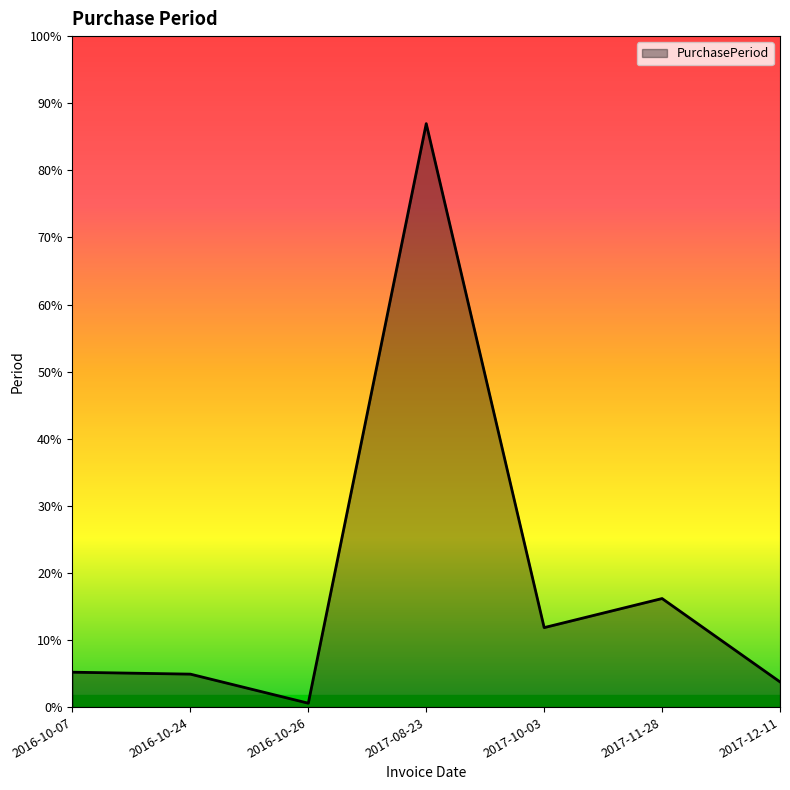

Does the chart display data point markers on the line(s)?

No